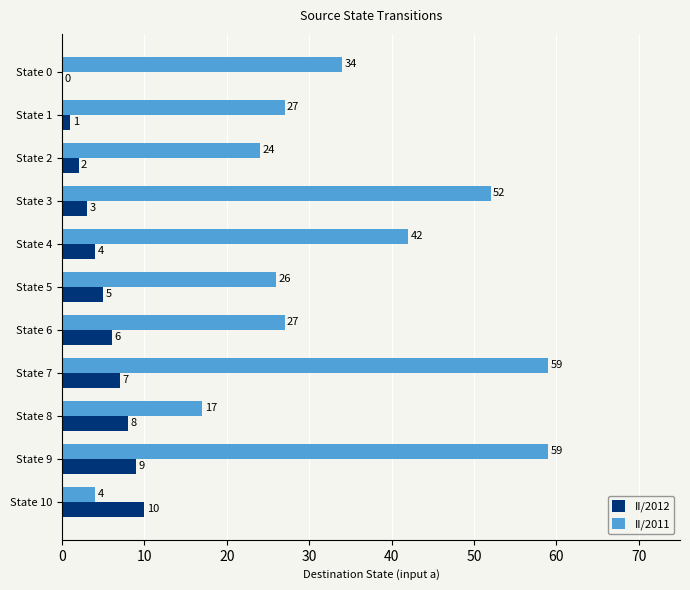

What is the maximum value for II/2012?

10